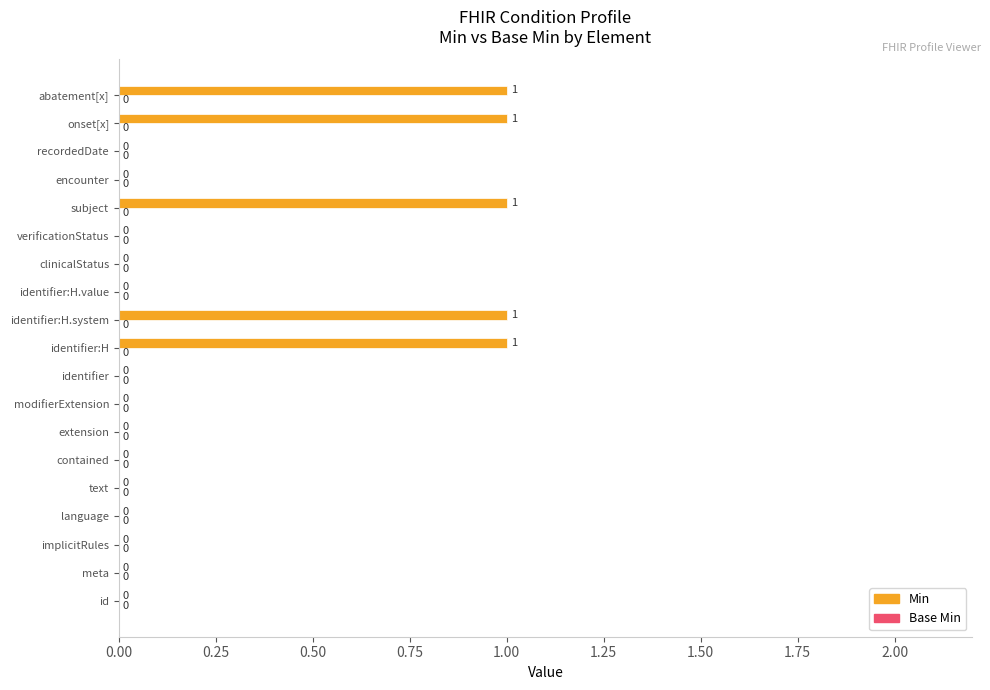

What is the greatest value displayed?

1